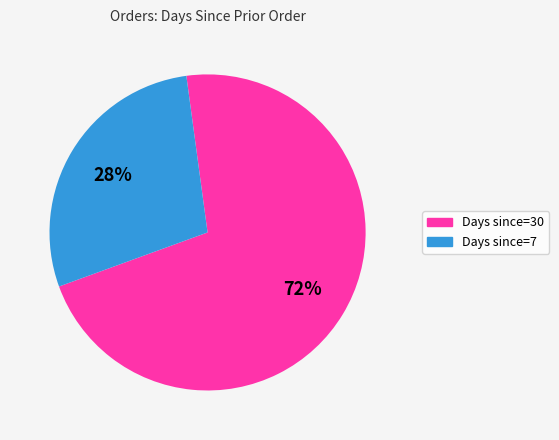

What percentage is the Days since=30 slice, to the nearest percent?

72%